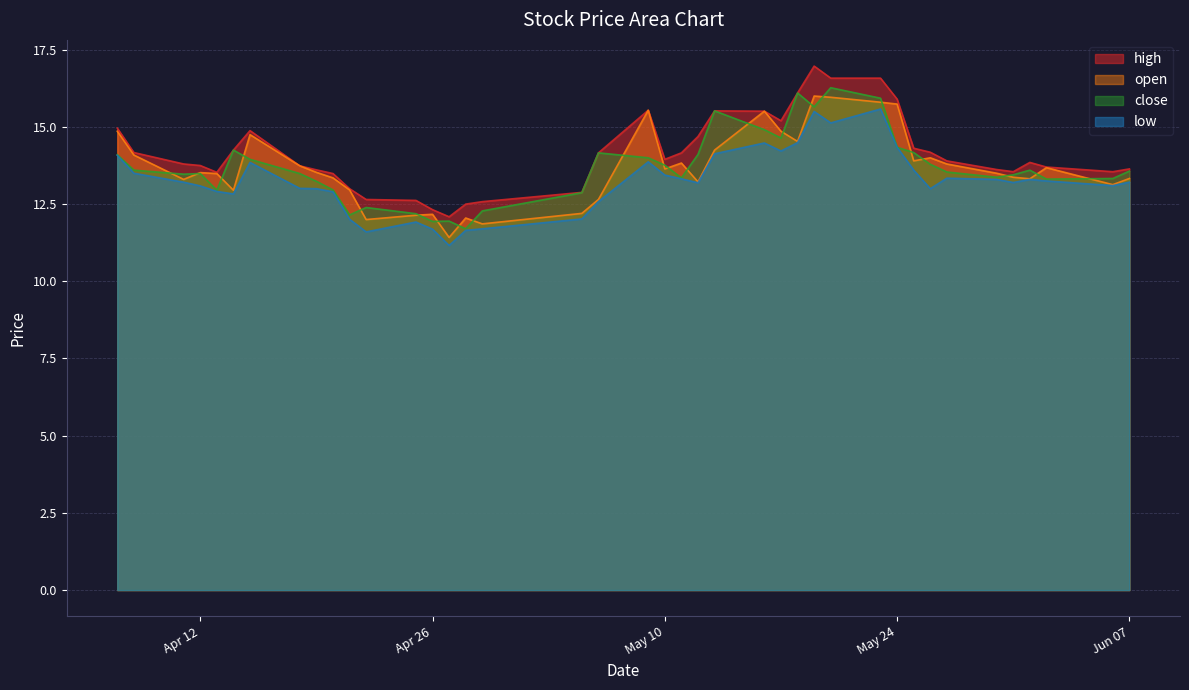

What is the maximum value for close?

16.3